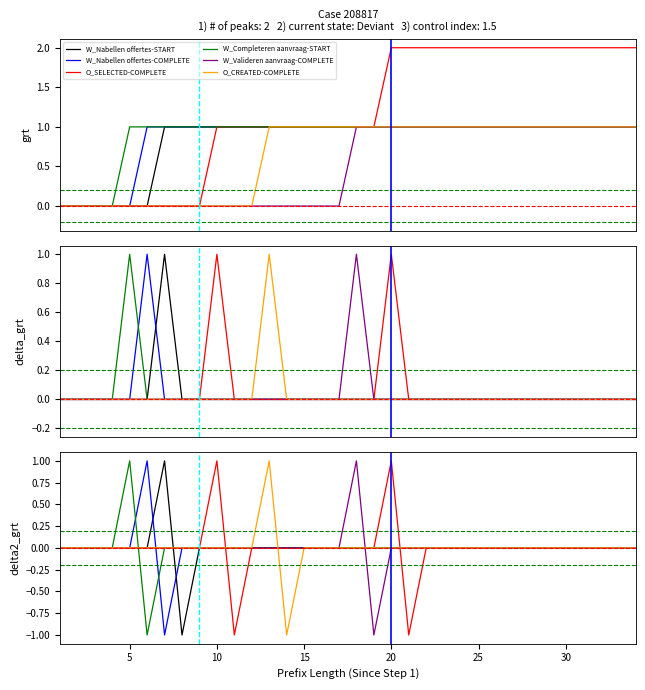

What are all the series names shown in the legend?

W_Nabellen offertes-START, W_Nabellen offertes-COMPLETE, O_SELECTED-COMPLETE, W_Completeren aanvraag-START, W_Valideren aanvraag-COMPLETE, O_CREATED-COMPLETE